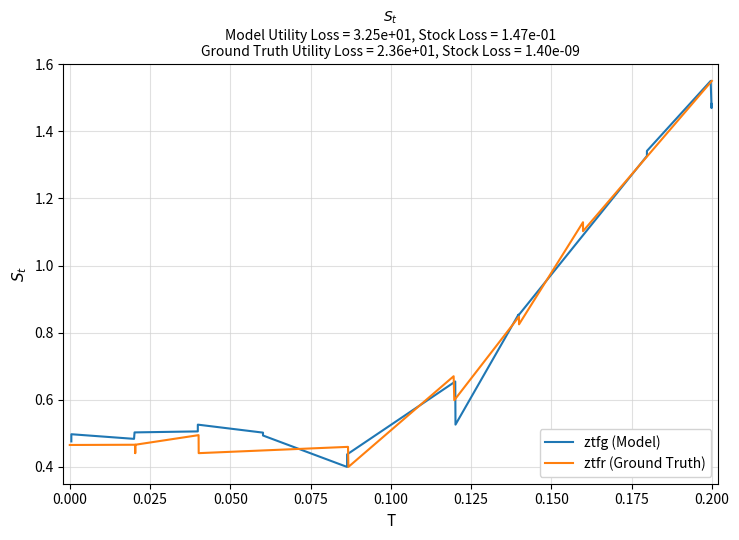

Is it true that ztfg (Model) equals 0.7 at 14?

False